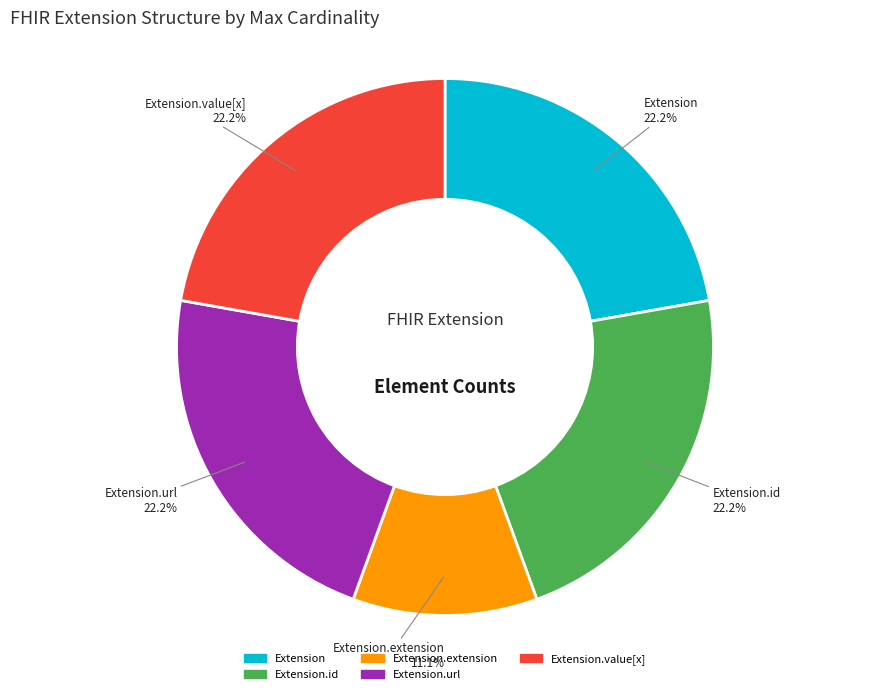

Does any single category account for the majority?

No